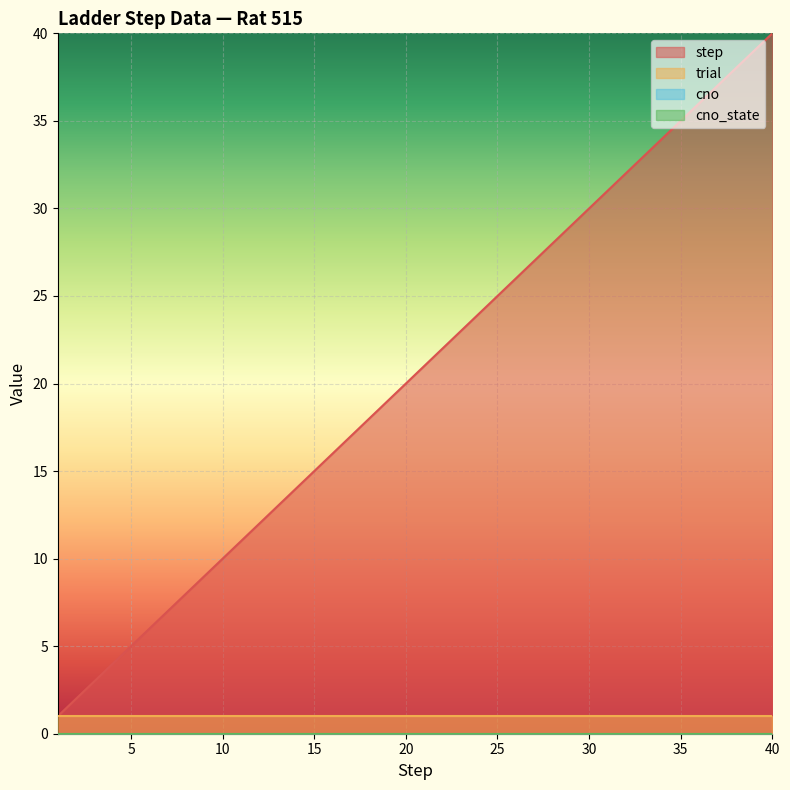

Reading left to right, extract all data points from this chart.

step: 1=1	2=2	3=3	4=4	5=5	6=6	7=7	8=8	9=9	10=10	11=11	12=12	13=13	14=14	15=15	16=16	17=17	18=18	19=19	20=20	21=21	22=22	23=23	24=24	25=25	26=26	27=27	28=28	29=29	30=30	31=31	32=32	33=33	34=34	35=35	36=36	37=37	38=38	39=39	40=40
trial: 1=1	2=1	3=1	4=1	5=1	6=1	7=1	8=1	9=1	10=1	11=1	12=1	13=1	14=1	15=1	16=1	17=1	18=1	19=1	20=1	21=1	22=1	23=1	24=1	25=1	26=1	27=1	28=1	29=1	30=1	31=1	32=1	33=1	34=1	35=1	36=1	37=1	38=1	39=1	40=1
cno: 1=0	2=0	3=0	4=0	5=0	6=0	7=0	8=0	9=0	10=0	11=0	12=0	13=0	14=0	15=0	16=0	17=0	18=0	19=0	20=0	21=0	22=0	23=0	24=0	25=0	26=0	27=0	28=0	29=0	30=0	31=0	32=0	33=0	34=0	35=0	36=0	37=0	38=0	39=0	40=0
cno_state: 1=0	2=0	3=0	4=0	5=0	6=0	7=0	8=0	9=0	10=0	11=0	12=0	13=0	14=0	15=0	16=0	17=0	18=0	19=0	20=0	21=0	22=0	23=0	24=0	25=0	26=0	27=0	28=0	29=0	30=0	31=0	32=0	33=0	34=0	35=0	36=0	37=0	38=0	39=0	40=0